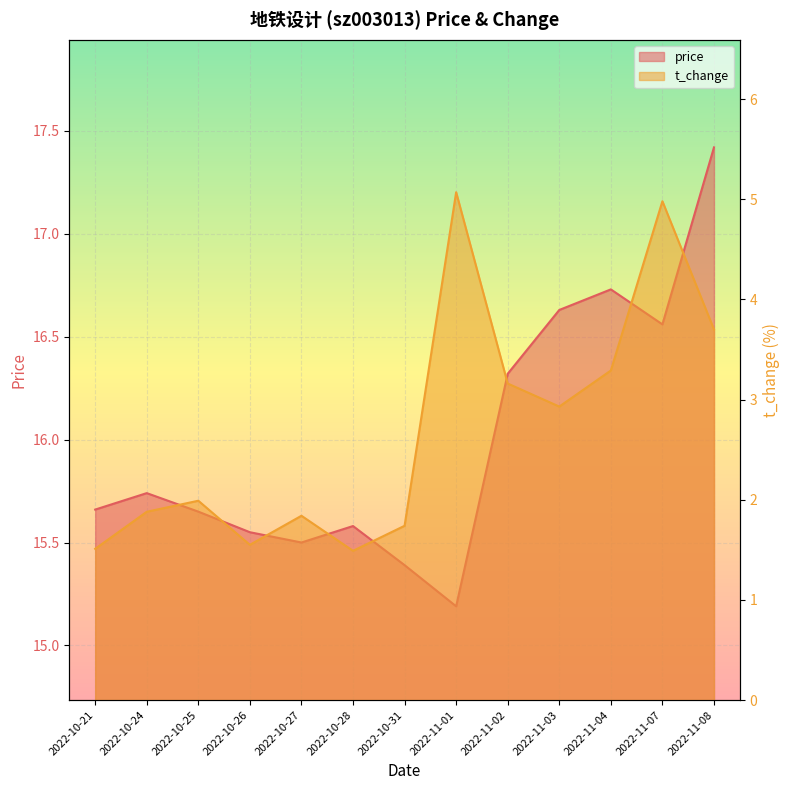

What is the difference between the second highest and minimum values in the t_change series?

3.5